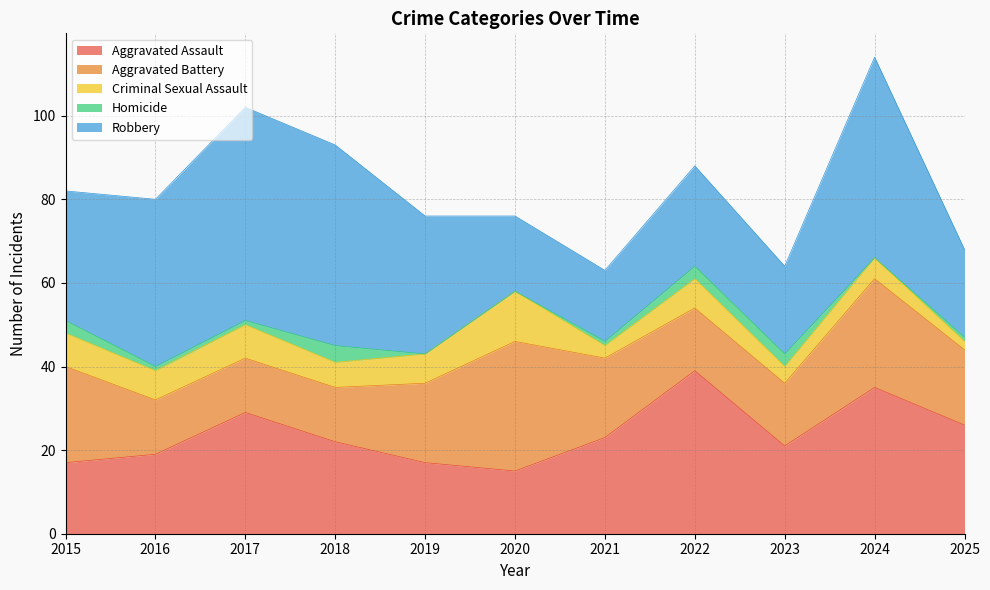

How many data points in Robbery are less than 31?

5